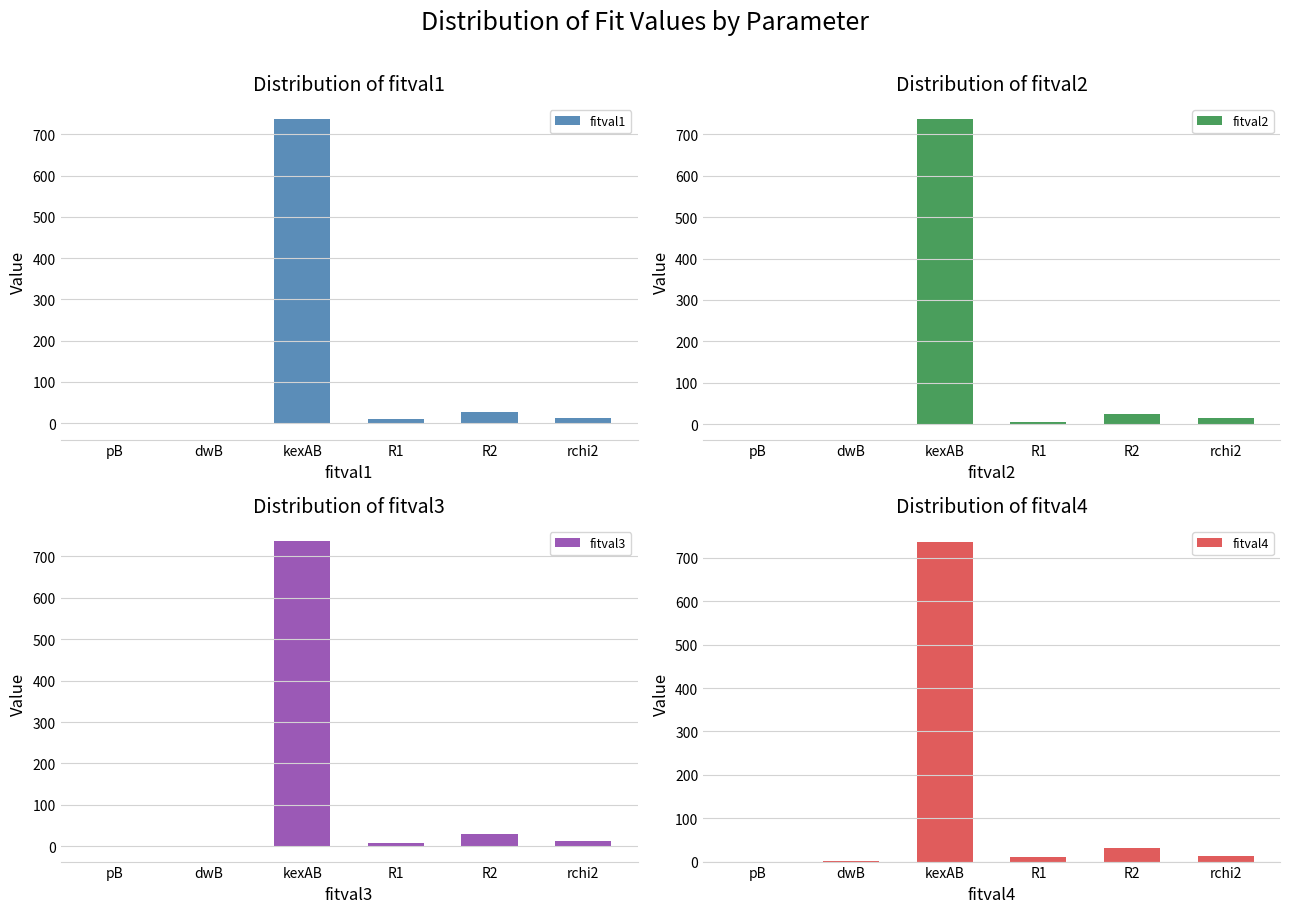

True or false: fitval4 has a value of 20.0 at R2.

False